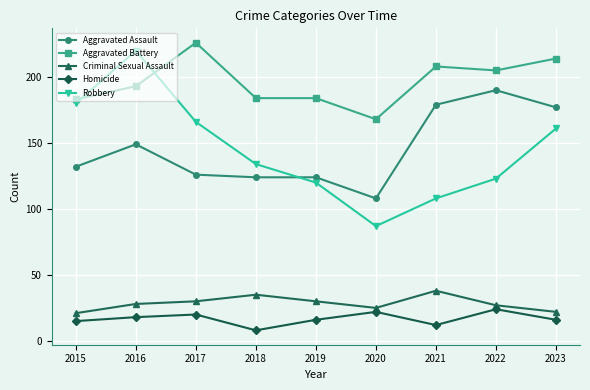

Between 2016 and 2018, which series saw the biggest shift?

Robbery